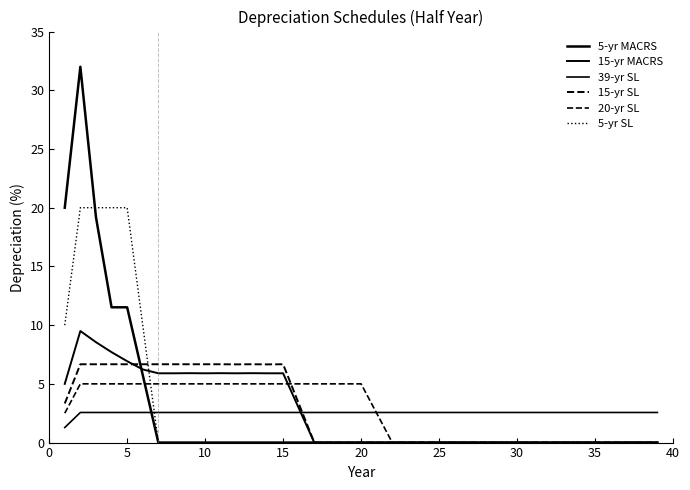

Does the chart have visible grid lines?

No